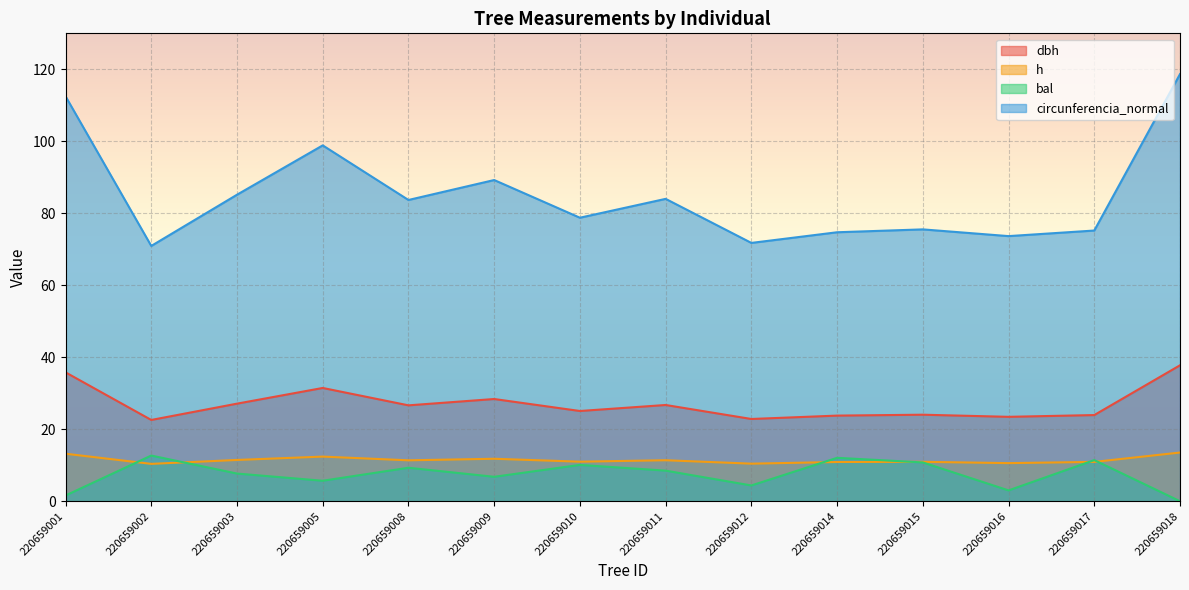

At how many categories does at least one series exceed 66?

14